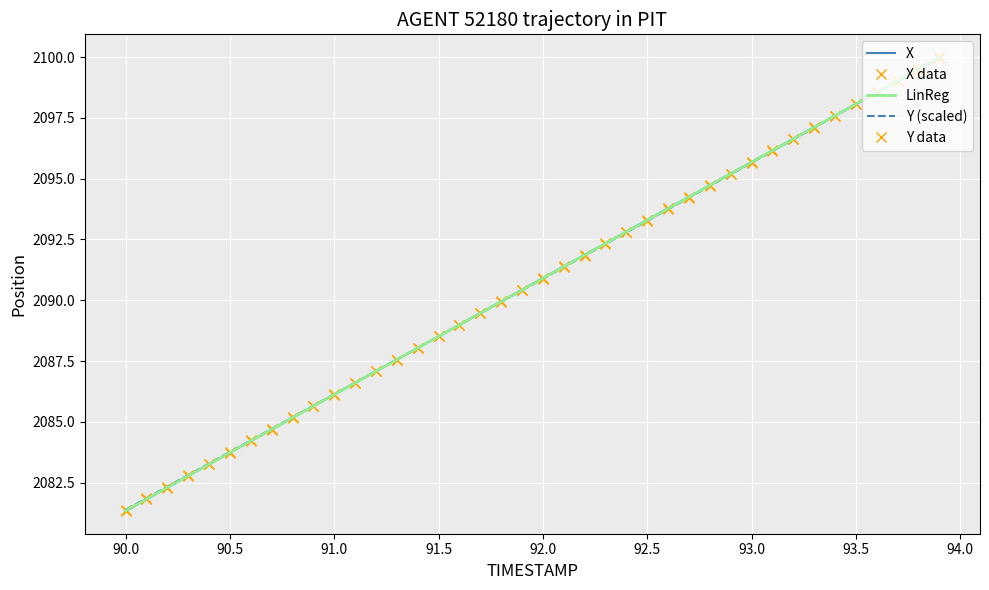

How many data points in LinReg are less than 2090?

19